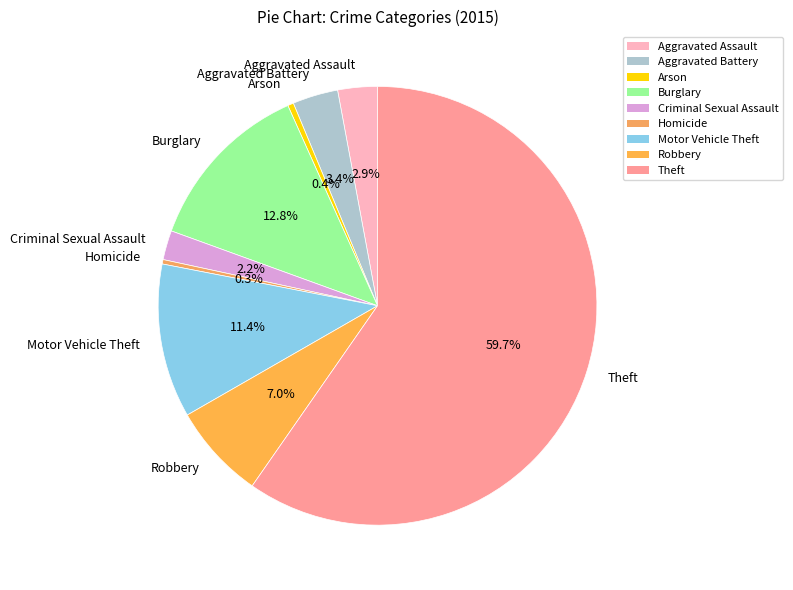

How much of the chart is everything except Burglary?

87.2%